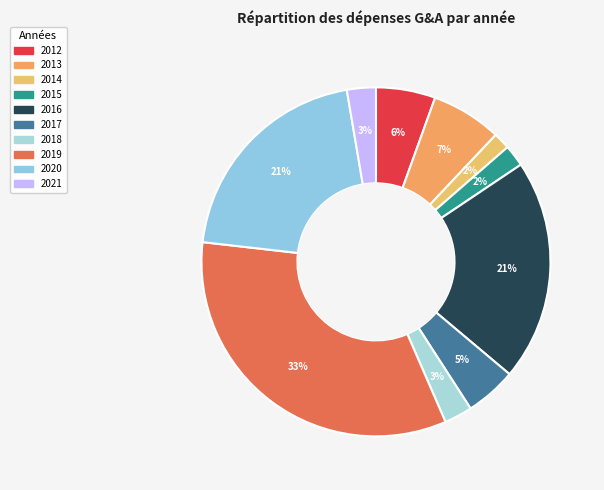

Rank the categories by value from lowest to highest.

2014, 2015, 2018, 2021, 2017, 2012, 2013, 2020, 2016, 2019